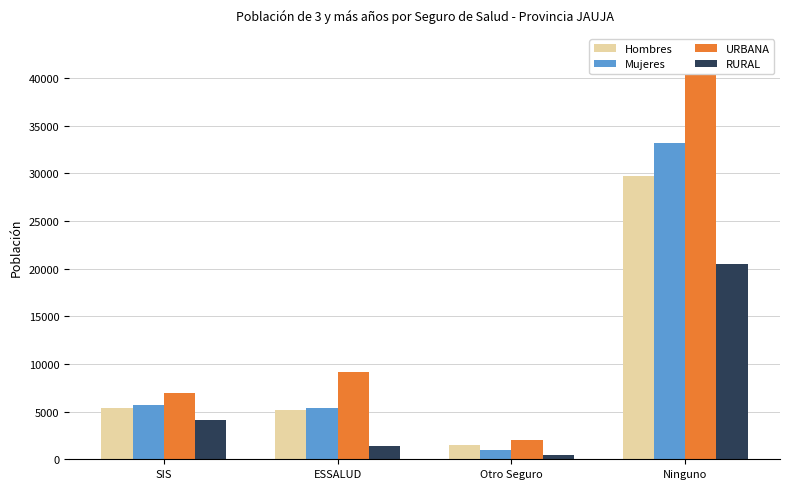

Does the chart contain any negative values?

No